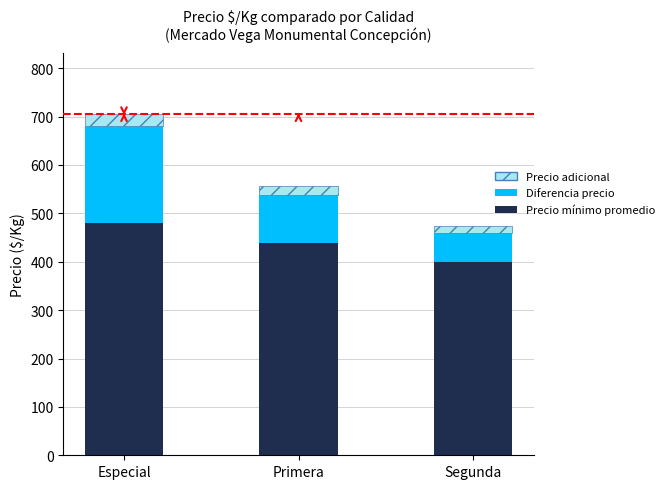

At which category is the sum across all series the highest?

Especial